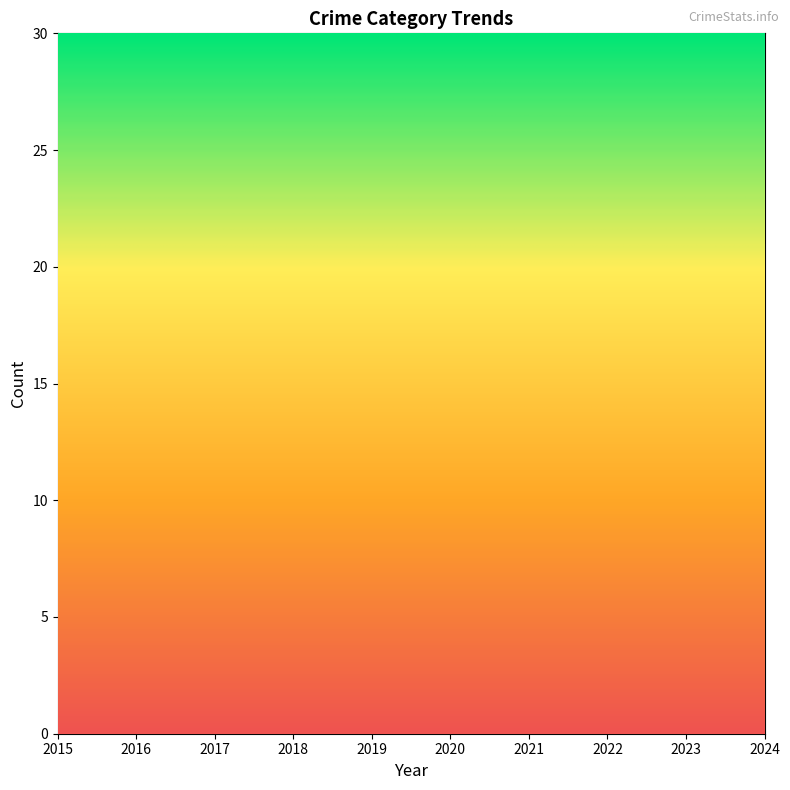

What is the value of the Total point at the 1st from the left?

6